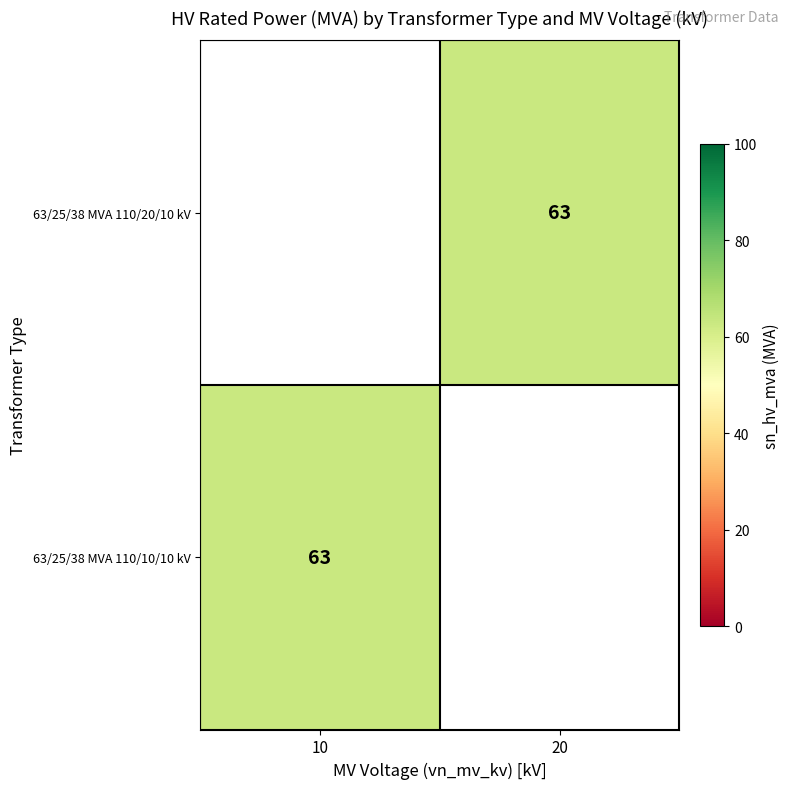

True or false: 63/25/38 MVA 110/10/10 kV has a value of 63.0 at 10.

True